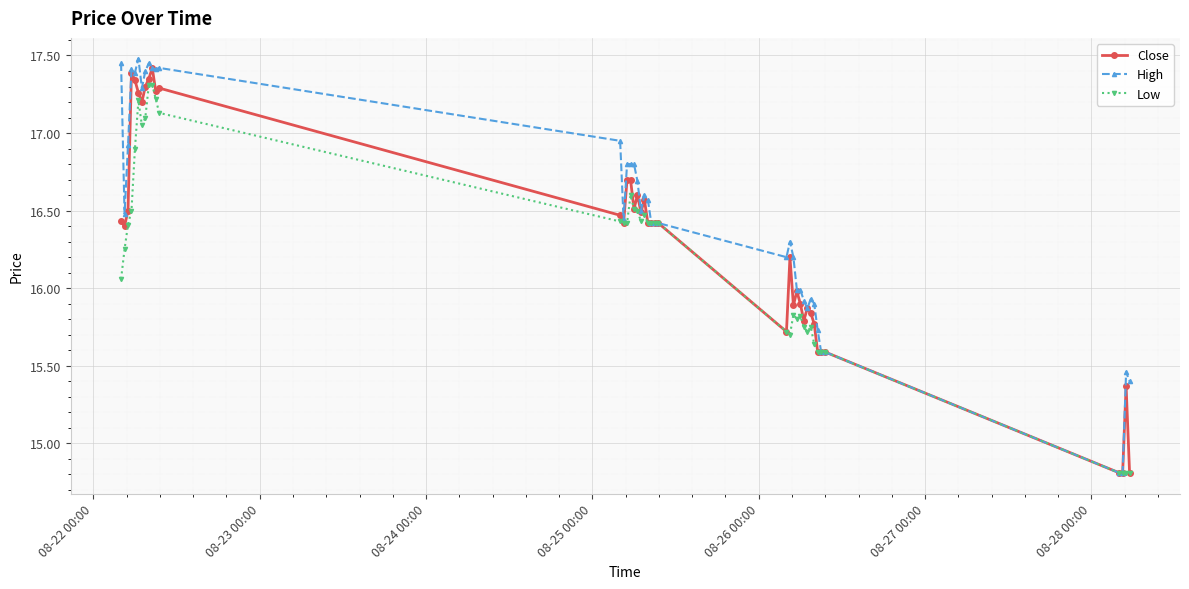

Rank the series by their average value, from lowest to highest.

Low, Close, High